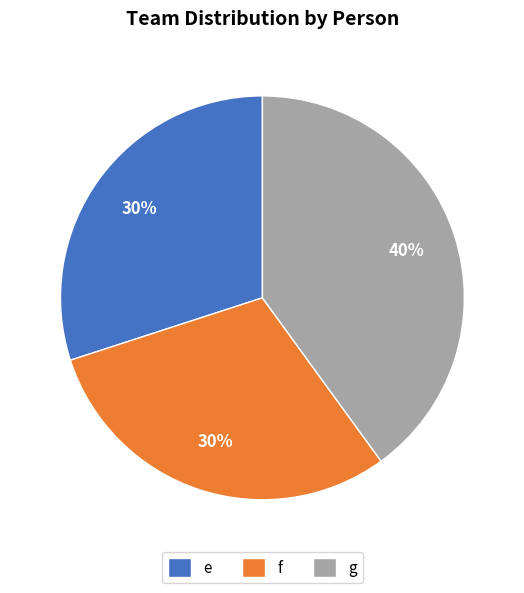

The g slice represents 29% of the pie. True or false?

False